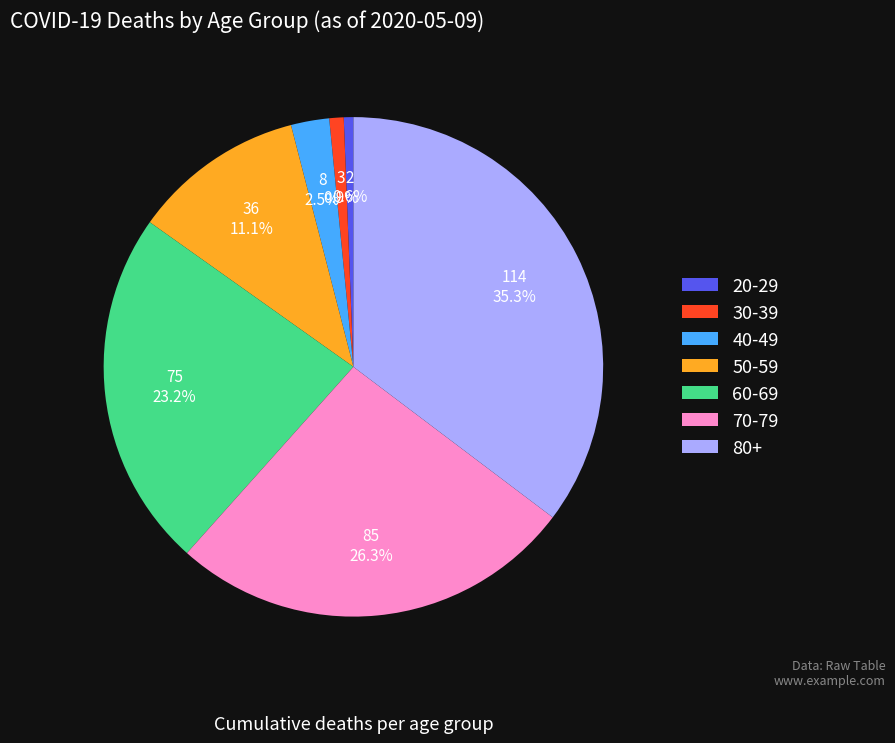

Which has a higher value, 70-79 or 40-49?

70-79